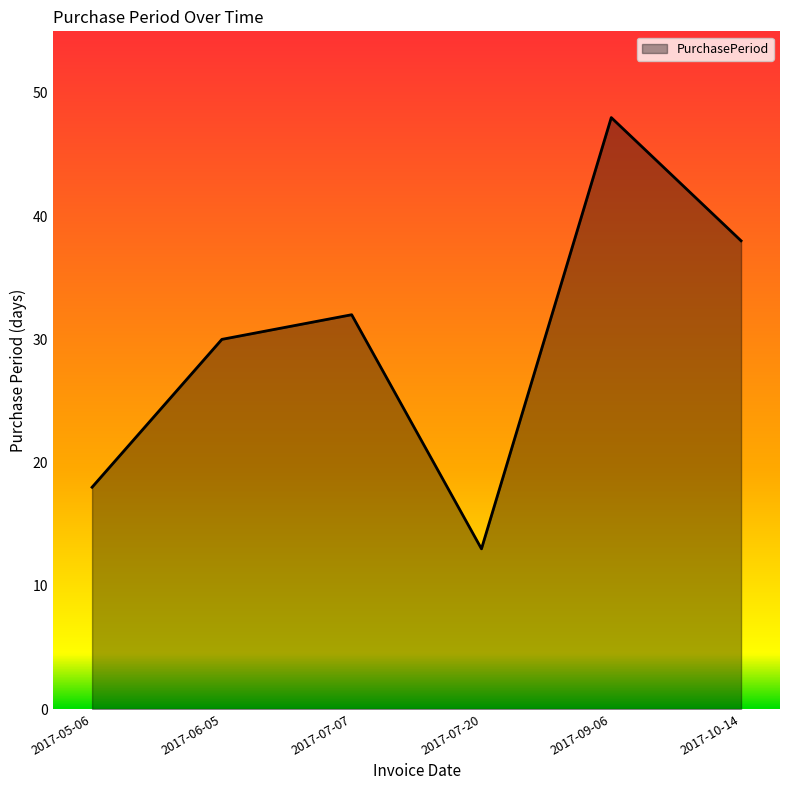

Does the chart display data point markers on the line(s)?

No